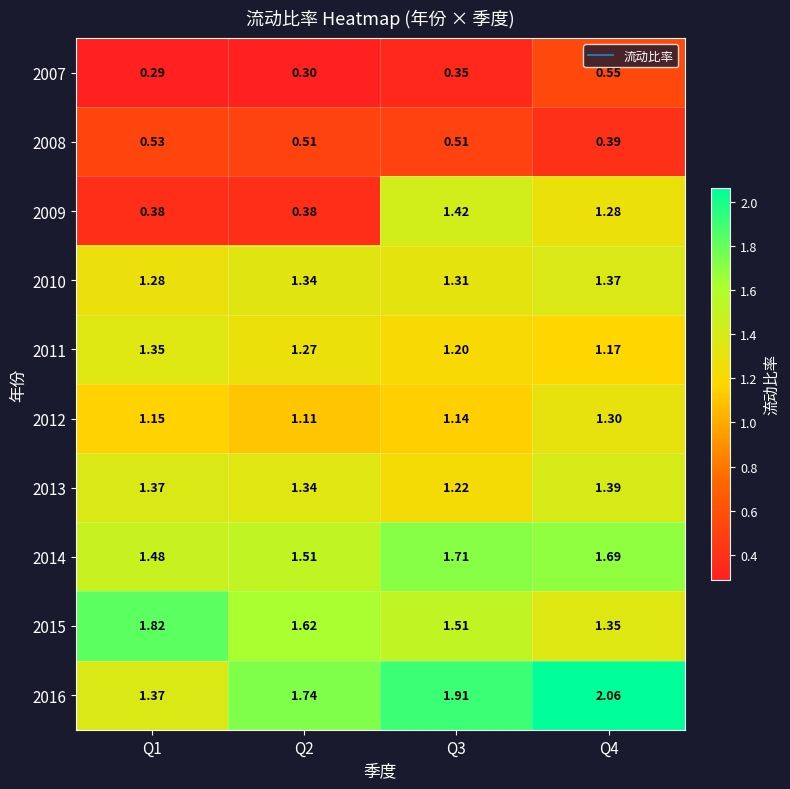

Is the value of 2015 at Q2 greater than the value of 2014 at Q1?

Yes